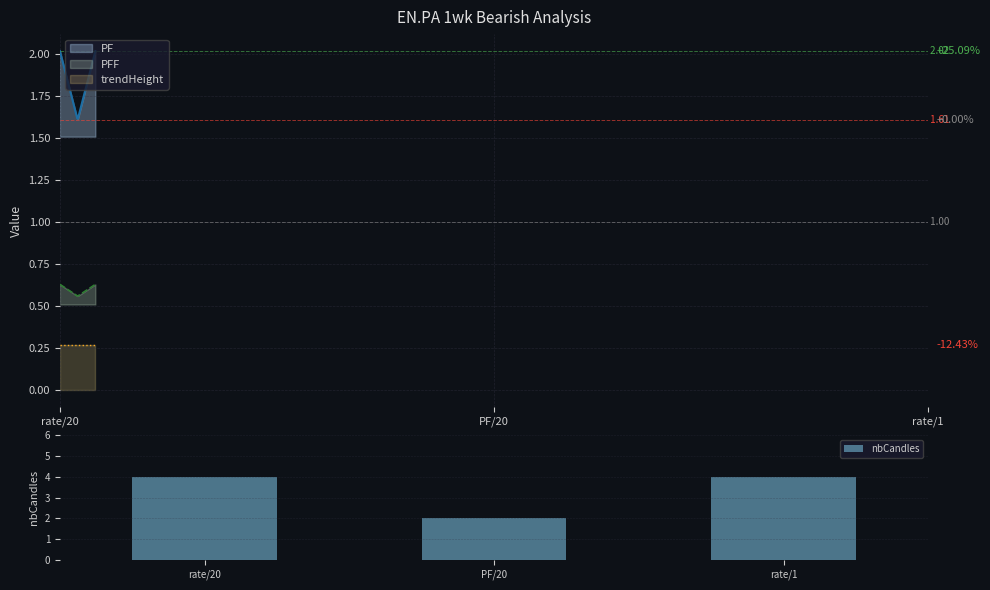

List the labels in order of value, largest first.

rate/20, rate/1, PF/20